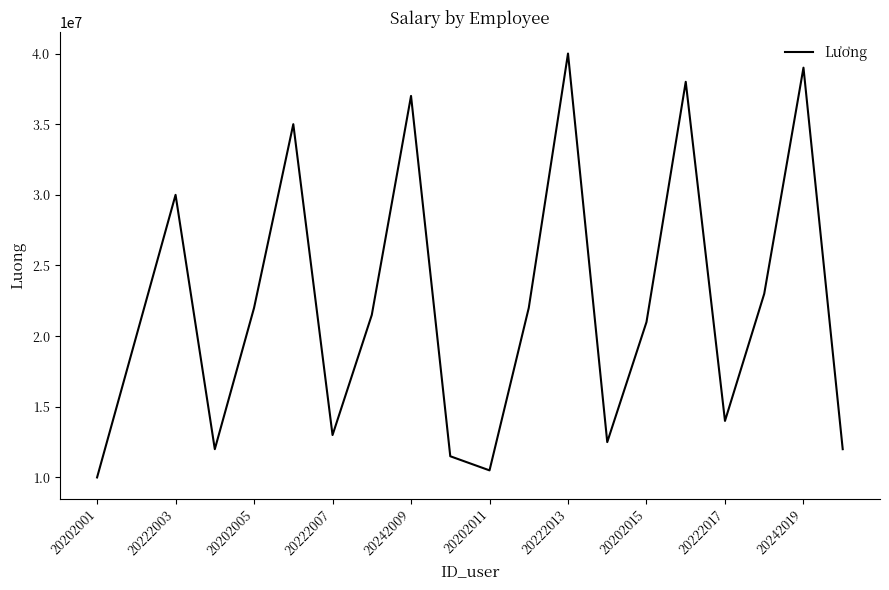

What is the difference between the maximum and minimum values?

30000000